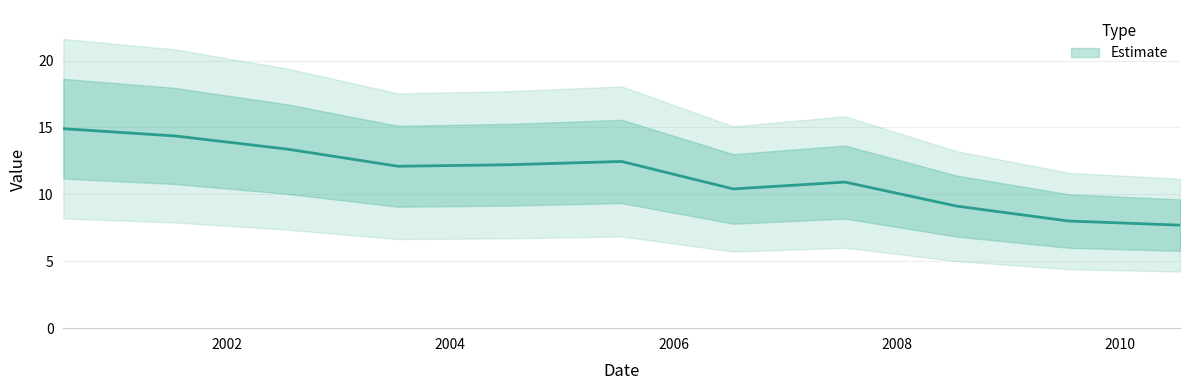

Approximately how many times larger is the value at 2002-07-15 compared to 2009-07-15?

1.7